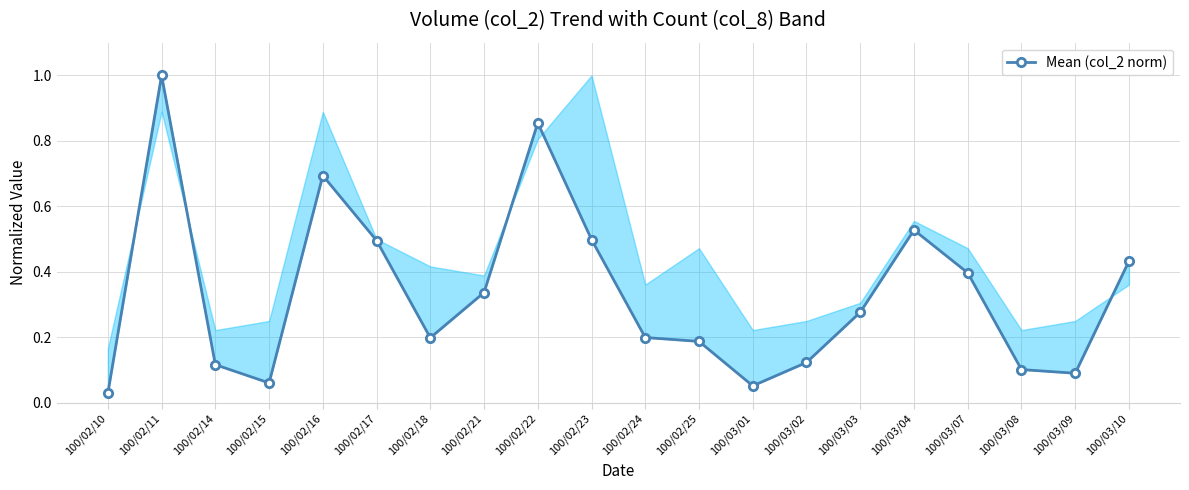

Which category has the lowest value across all series?

100/02/10